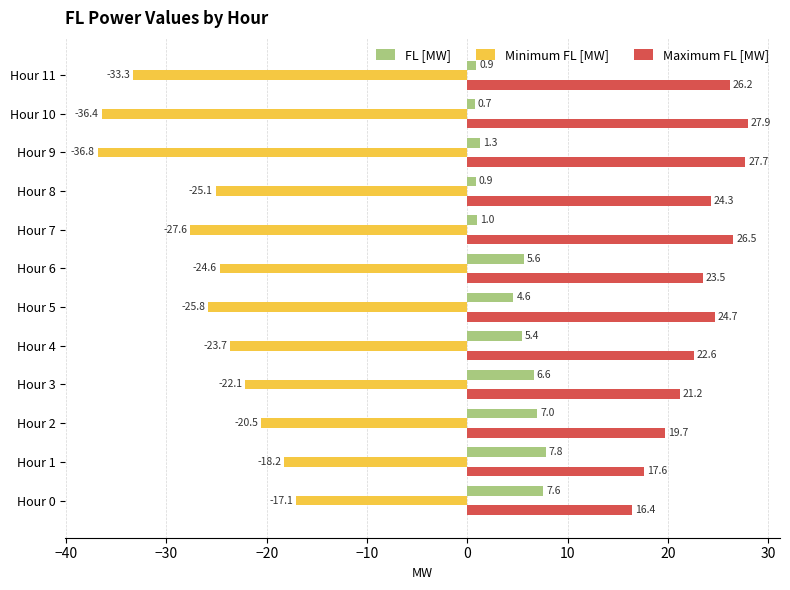

What is the average value of the Maximum FL [MW] series?

23.2